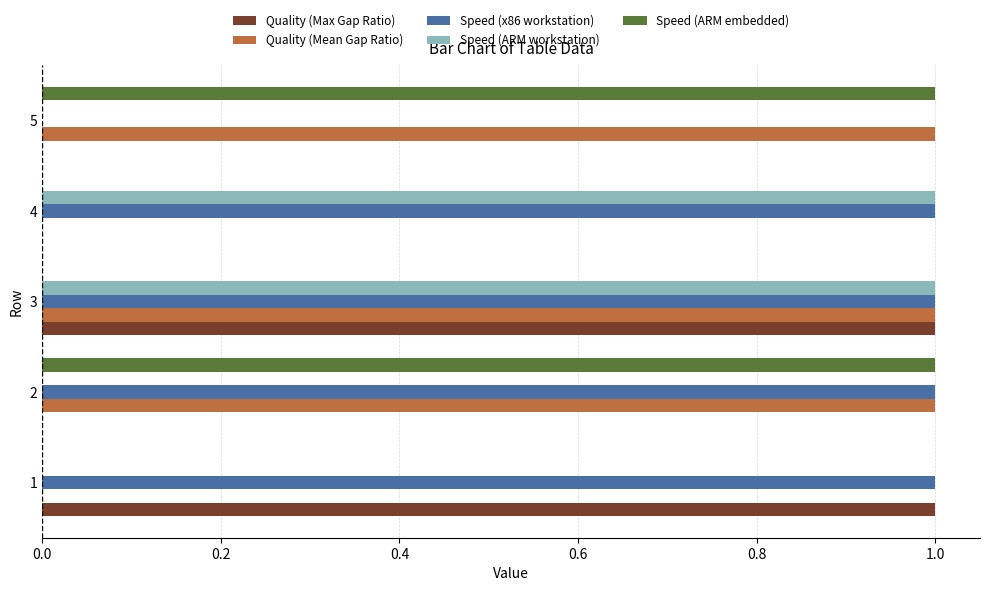

At which category is the sum across all series the highest?

3